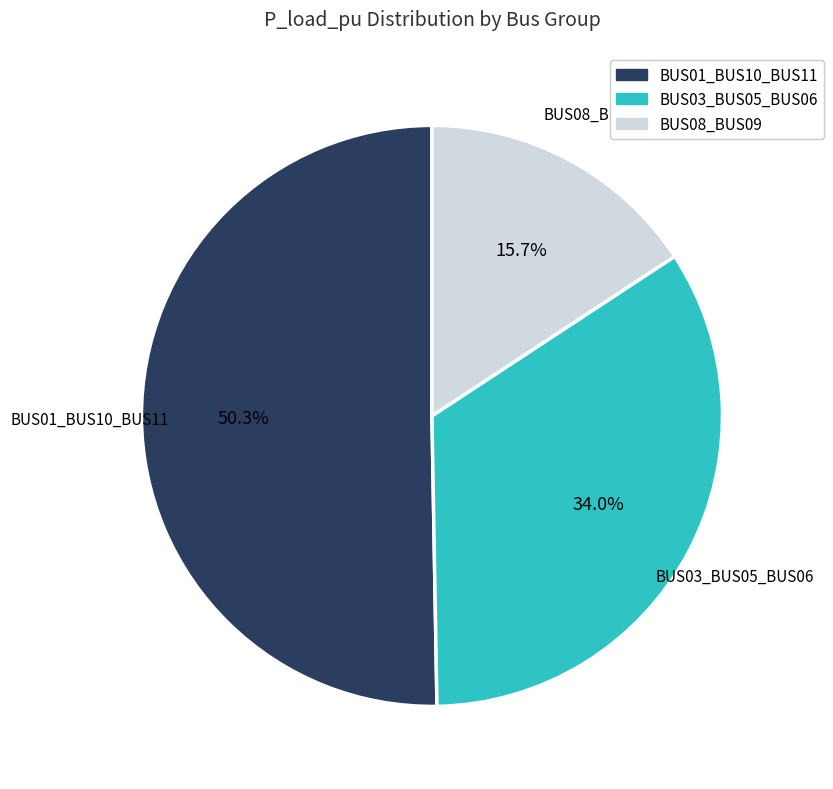

Does any single category account for the majority?

Yes